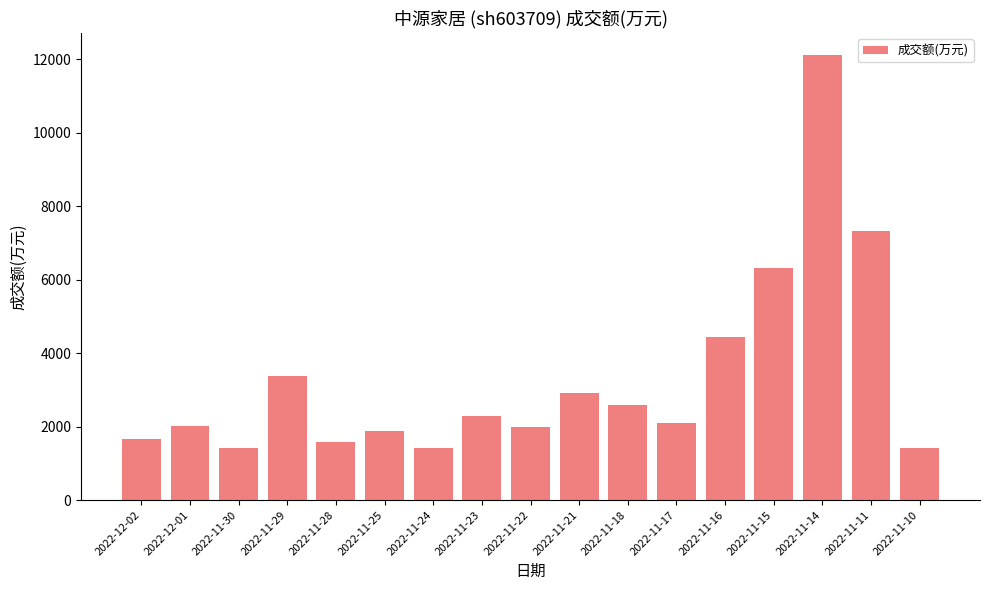

Are the bars horizontal?

No